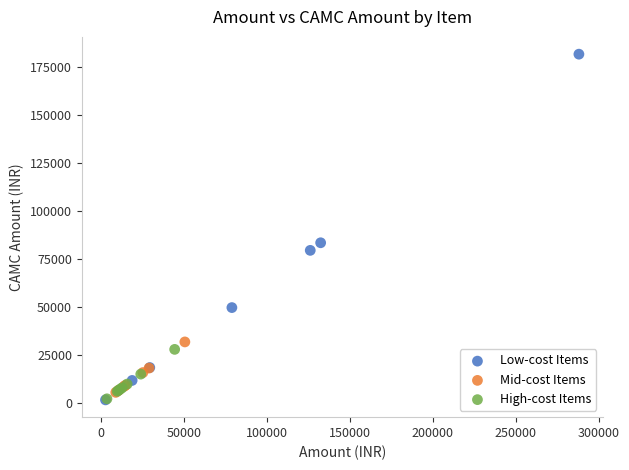

Which series contains the highest Y value?

Low-cost Items